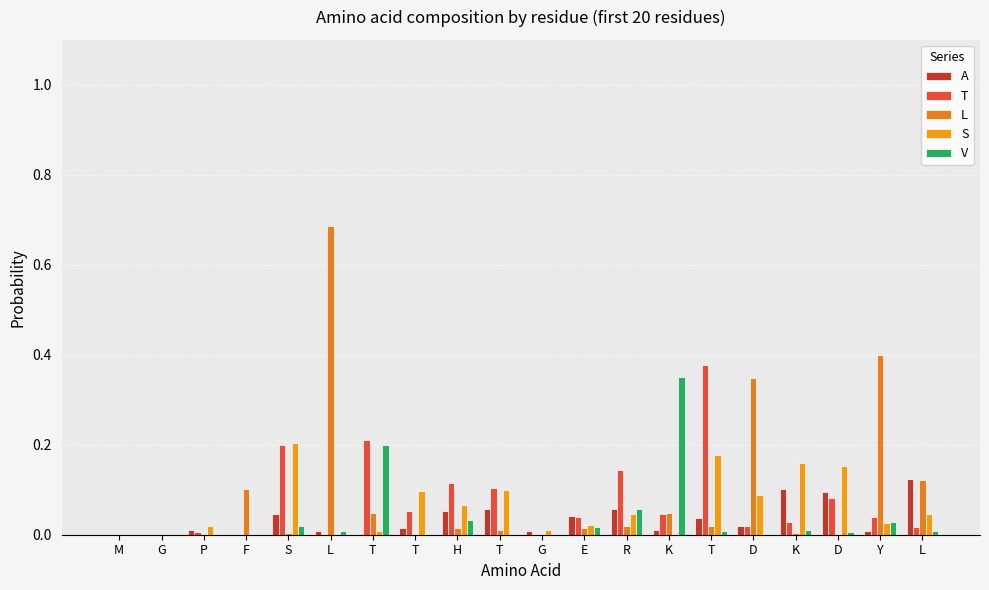

Is it true that T equals 0.1 at D?

True